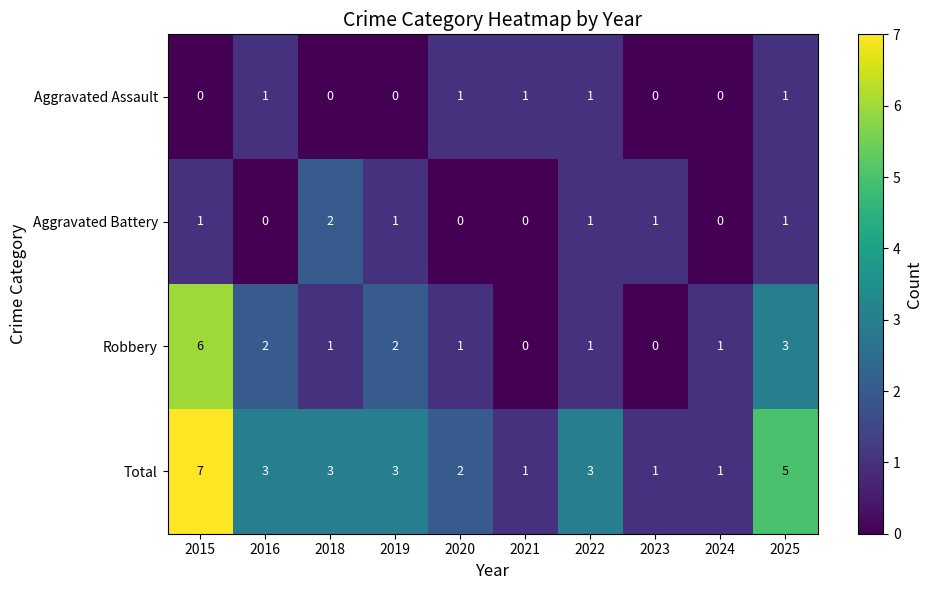

Is it true that Total equals 0 at 2023?

False